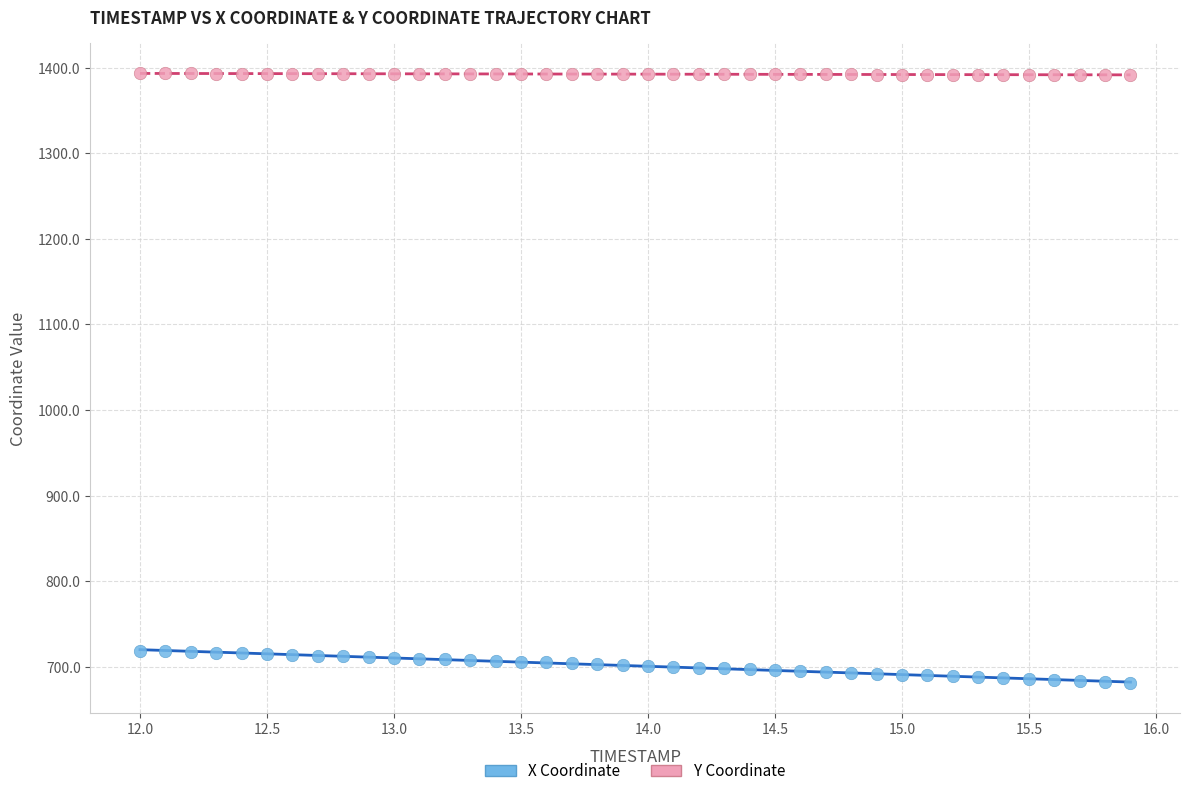

Across all data points, what is the range of Y values (max minus min)?

711.9